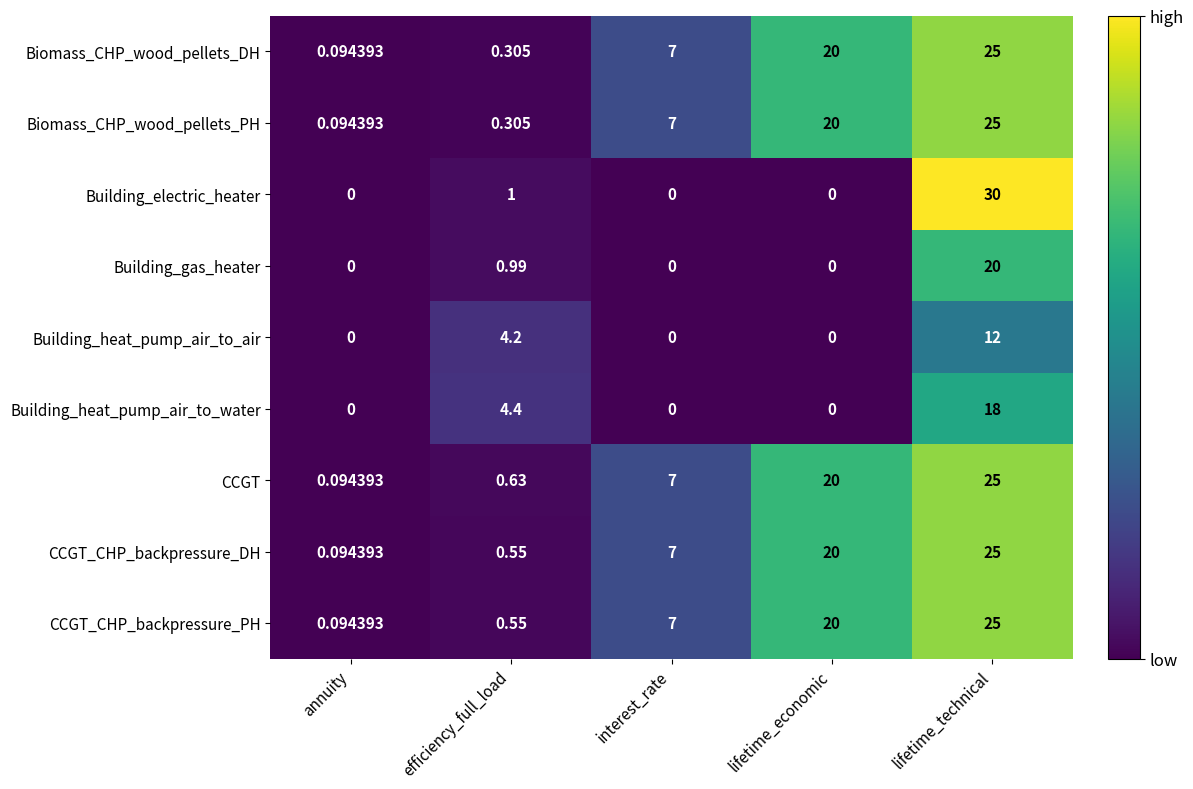

Rank the categories by CCGT_CHP_backpressure_DH value from lowest to highest.

annuity, efficiency_full_load, interest_rate, lifetime_economic, lifetime_technical